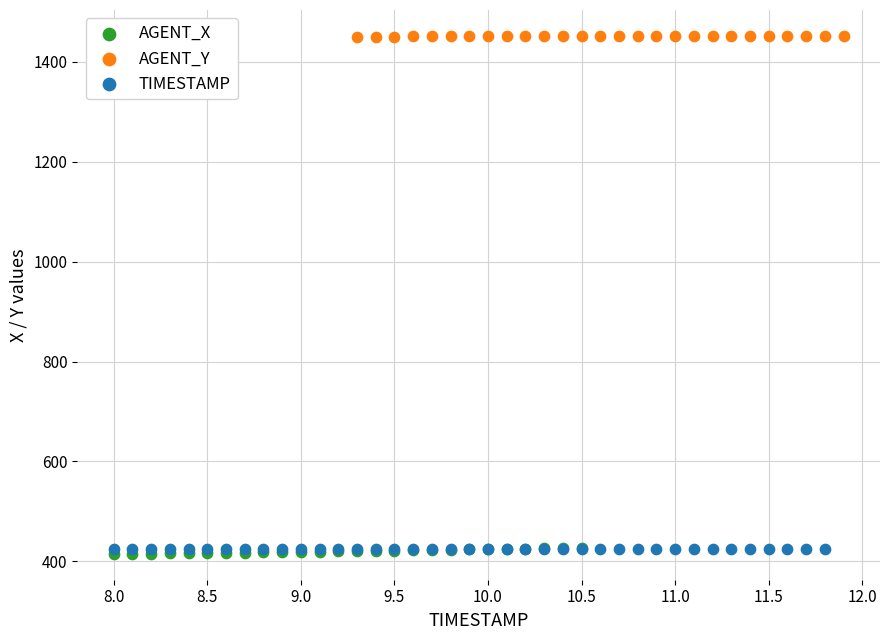

What are all the series names shown in the legend?

AGENT_X, AGENT_Y, TIMESTAMP